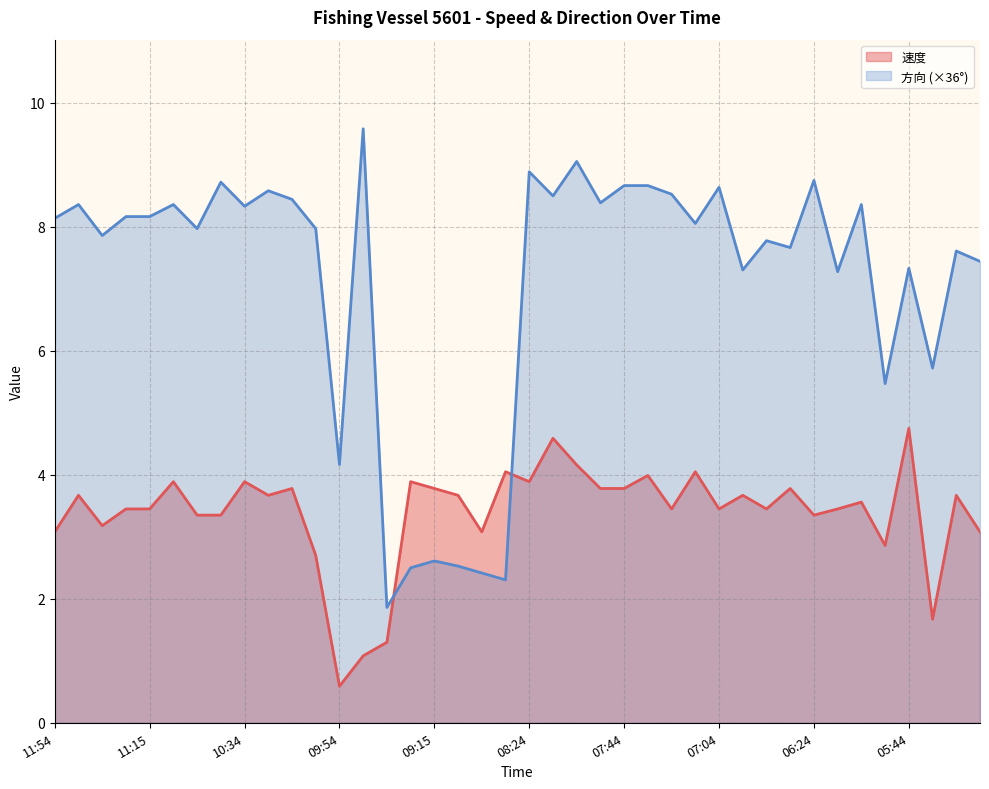

Does the chart have visible grid lines?

Yes